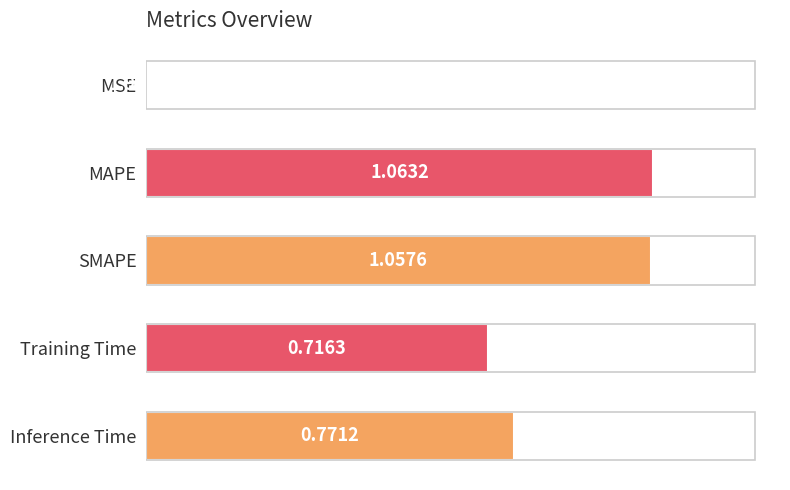

What is the sum of all values?

3.4